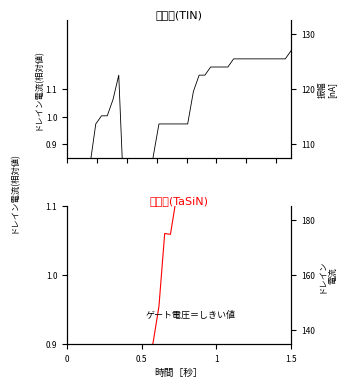

At how many categories does at least one series exceed 1?

27